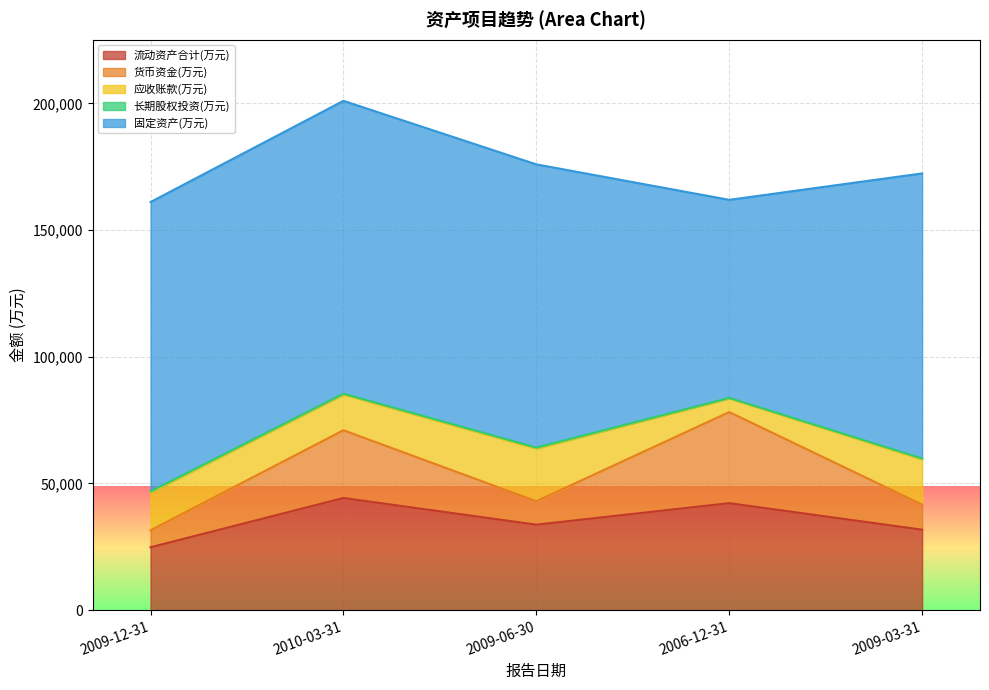

How many categories are shown in the chart?

5